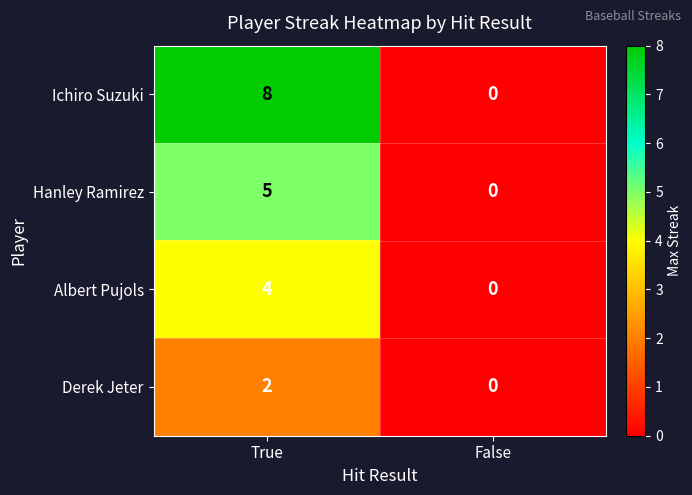

What is the difference between the Albert Pujols values at False and True?

4